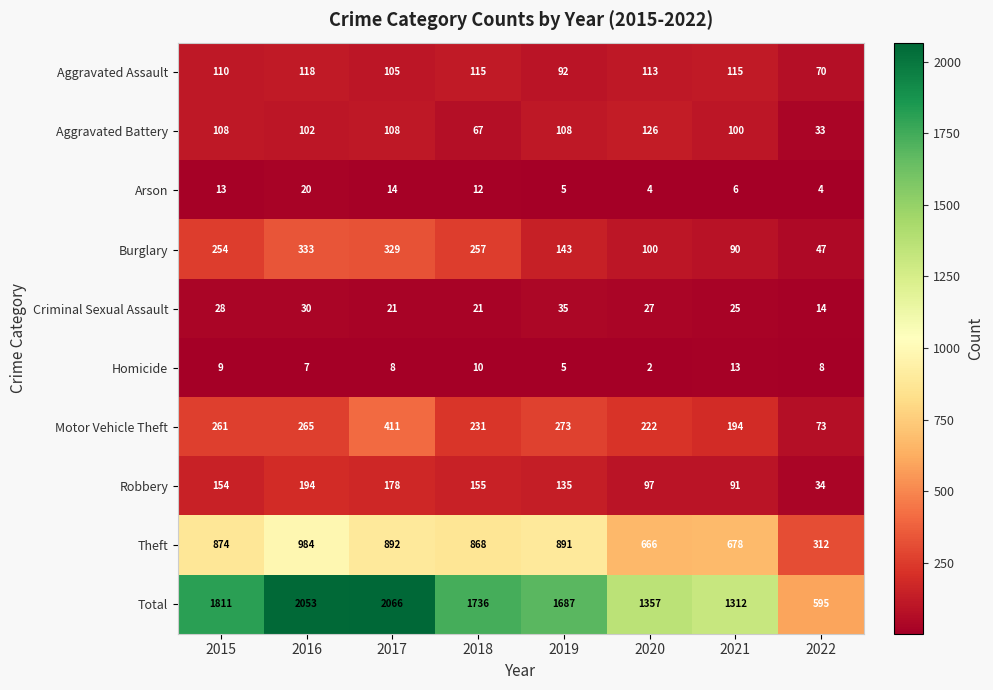

How many categories are shown in the chart?

8